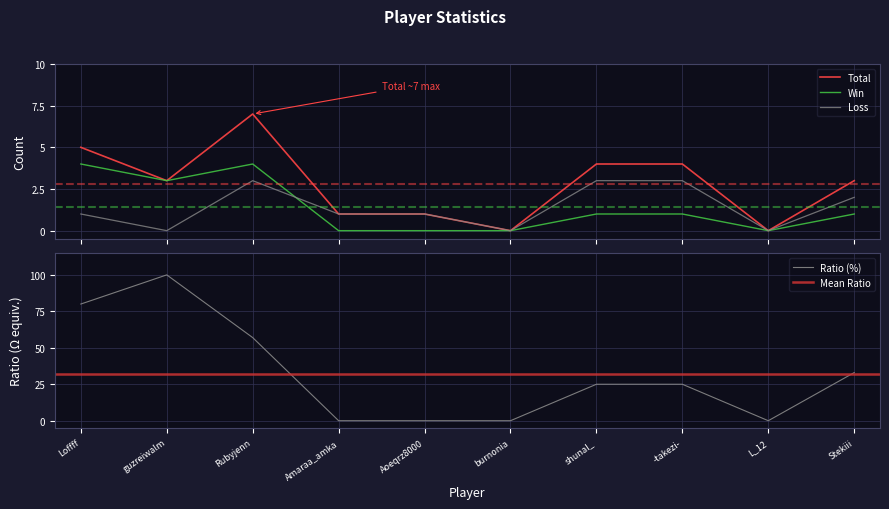

What is the difference between the second highest and minimum values in the Loss series?

3